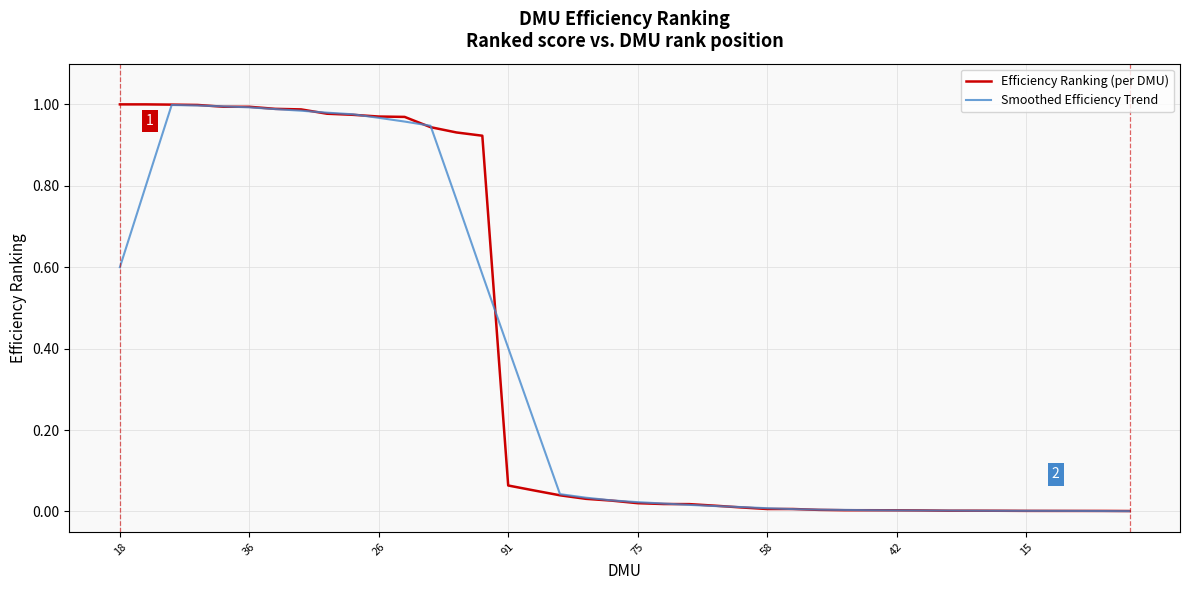

At which label is Smoothed Efficiency Trend closest to 0?

39